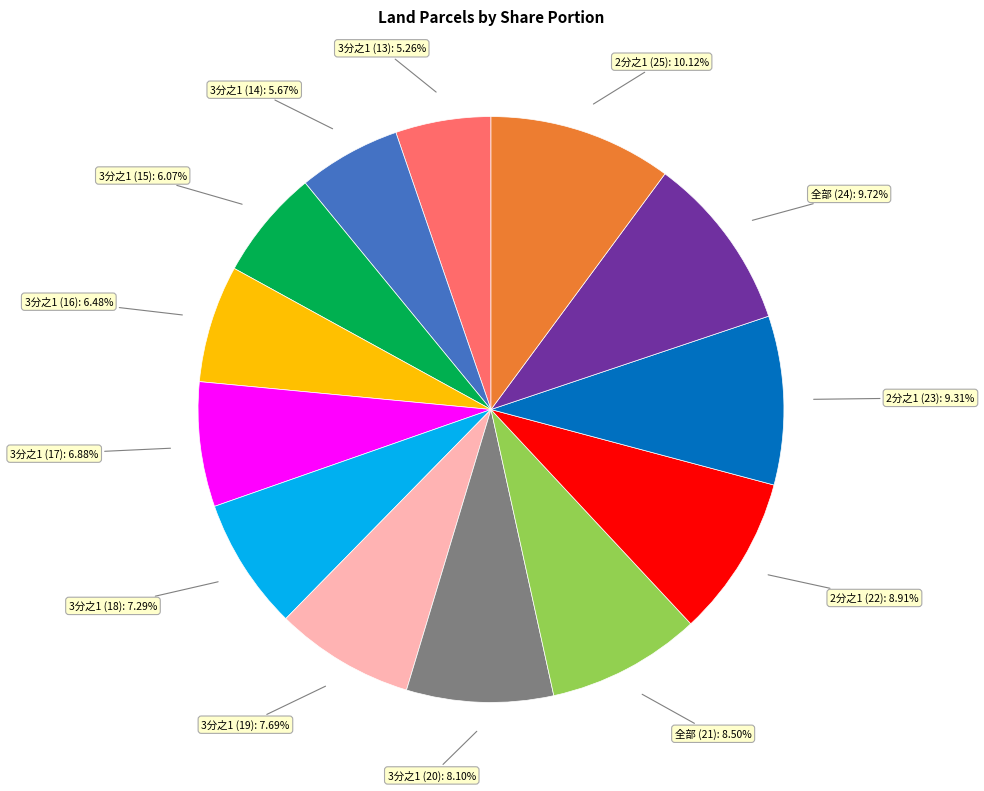

Which has a higher value, 3分之1 (15) or 3分之1 (19)?

3分之1 (19)